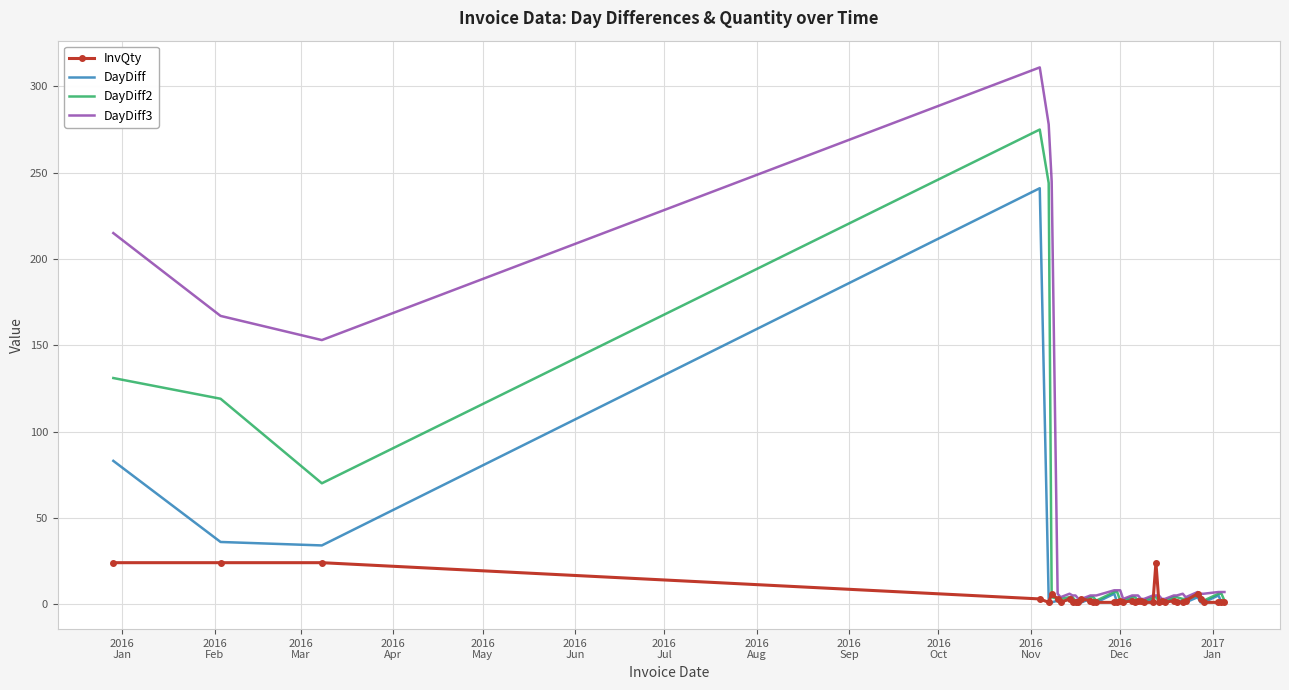

Which series has the largest total across all categories?

DayDiff3